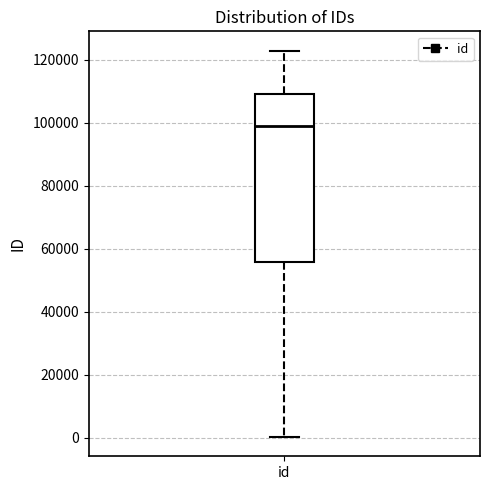

Read this box plot against the y-axis: the position of the median line, the range covered by the box, and the ends of both whiskers. The values are not printed on the chart, so give them approximately, as read against the axis.

median 98000, box 56000 to 110000, whiskers 0 to 122000